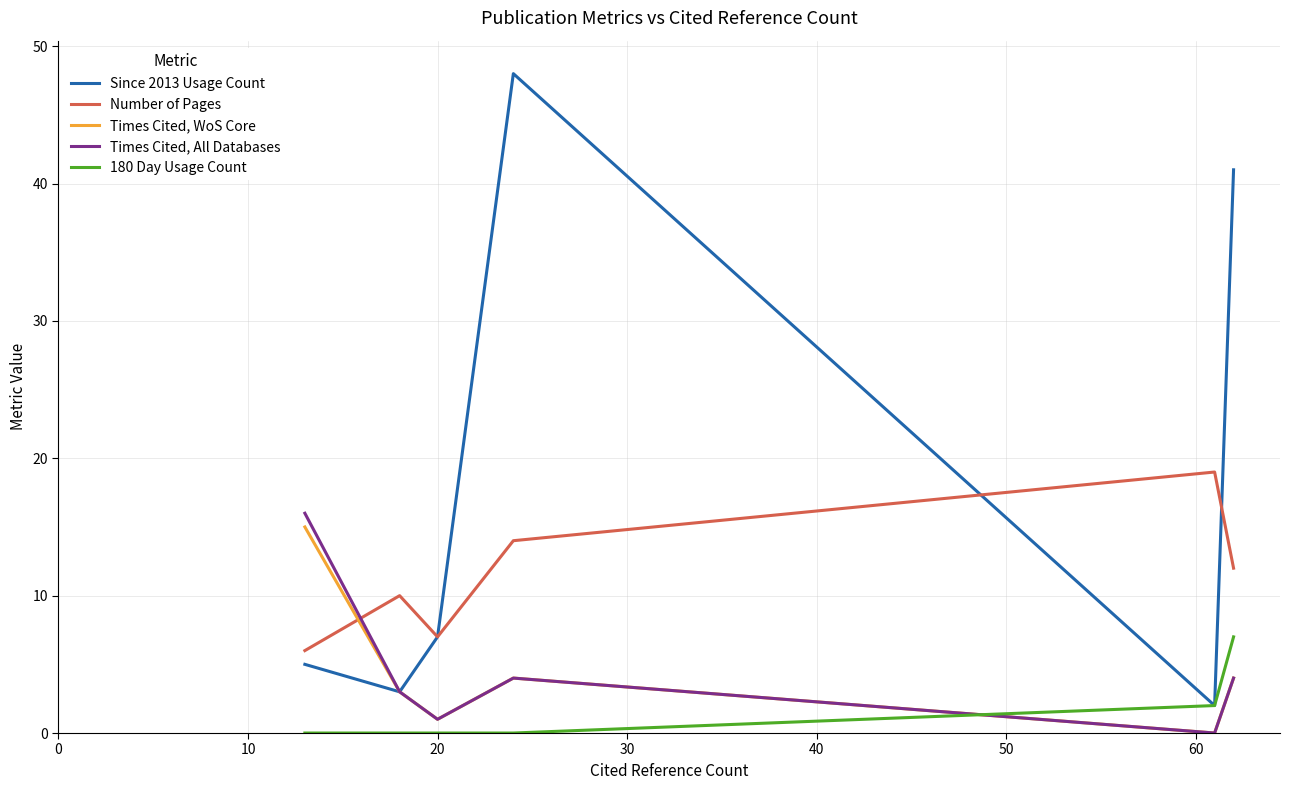

How many times do Number of Pages and Times Cited, WoS Core cross each other?

1